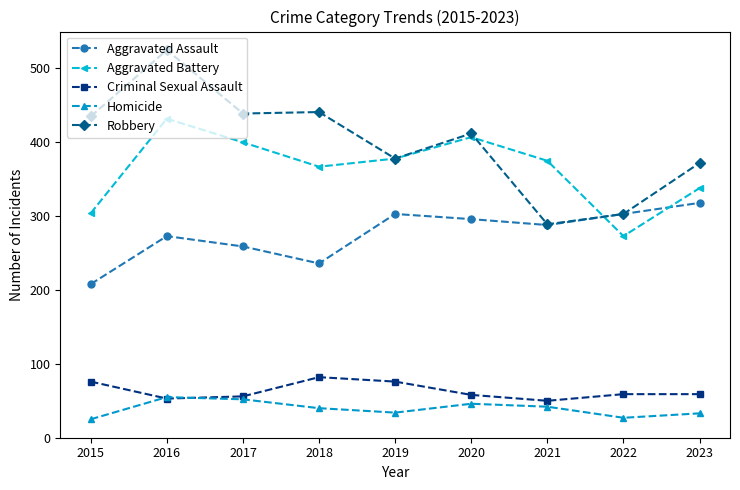

Where do Aggravated Assault and Aggravated Battery first cross each other?

2021 and 2022